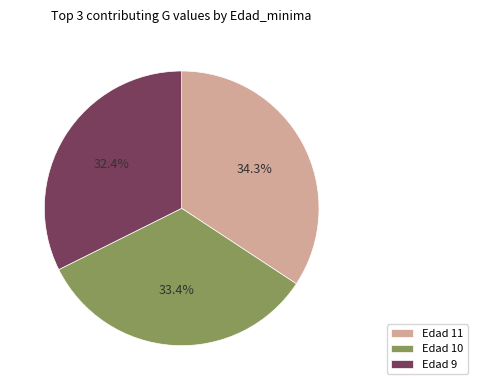

Between Edad 11 and Edad 10, which is larger?

Edad 11